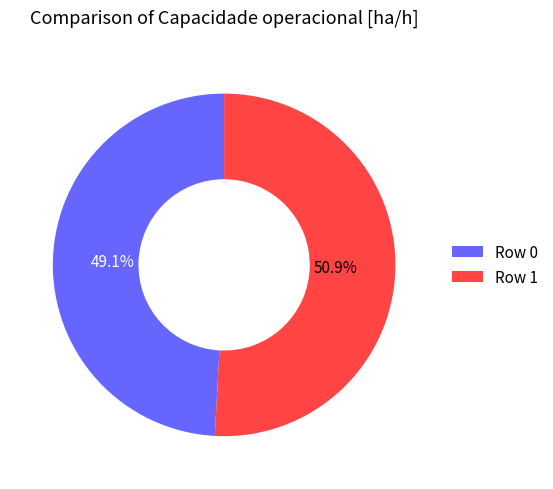

Count the number of slices in the pie.

2